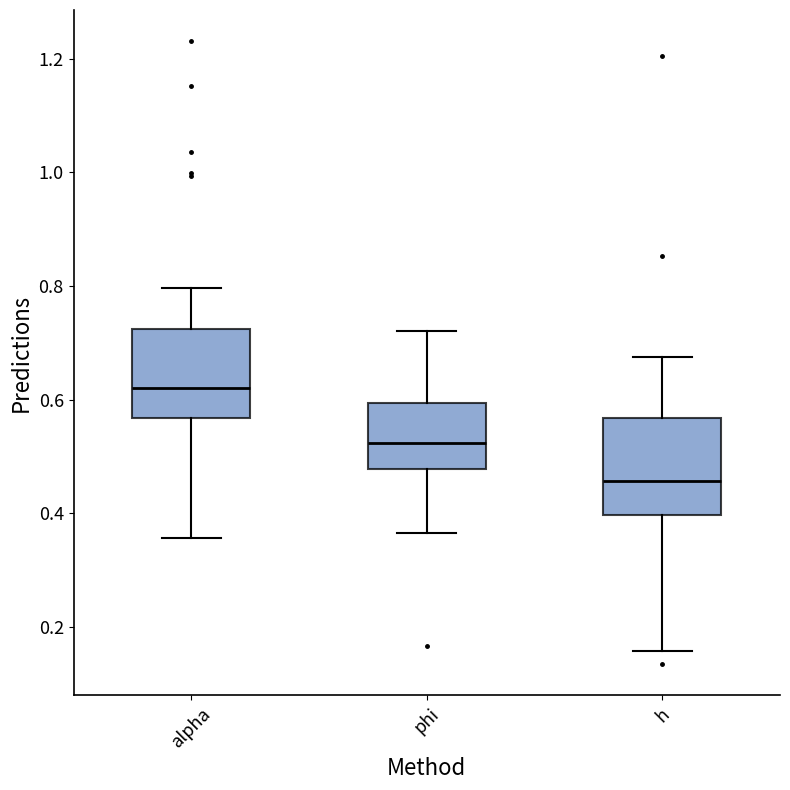

Where does the lower whisker of the box for alpha end on the y-axis? The values are not printed on the chart, so give them approximately, as read against the axis.

0.36